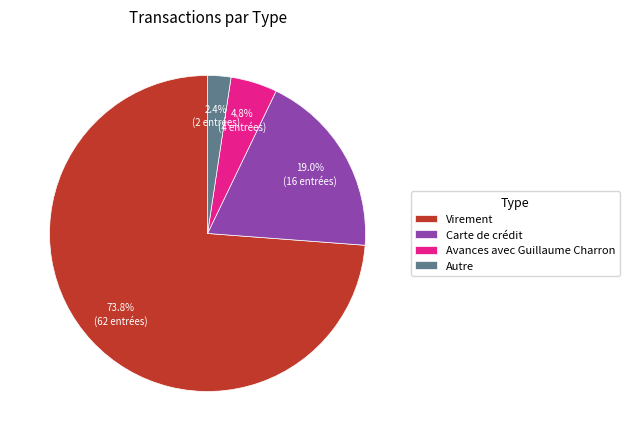

Does Virement account for over 50% of the chart?

Yes